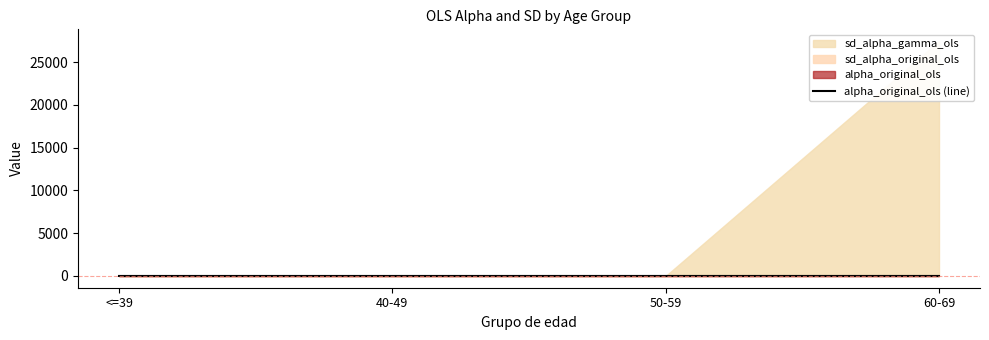

What value does the data have at <=39?

0.4